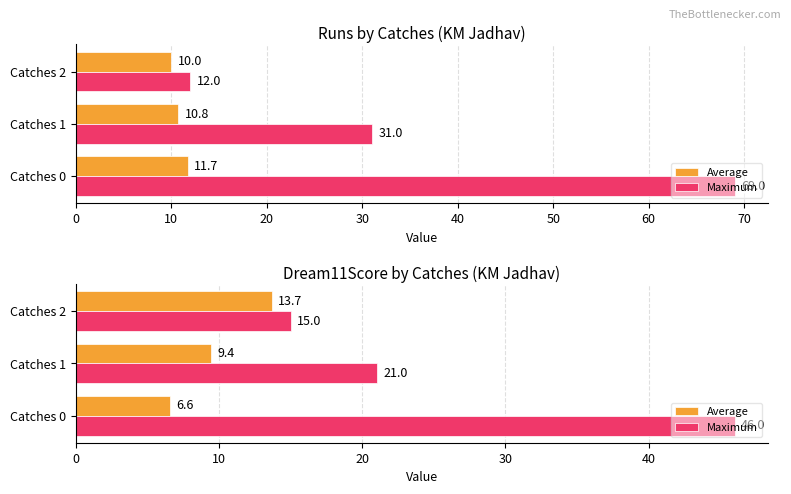

What is the sum of the Average values at Catches 1 and Catches 0?

16.0